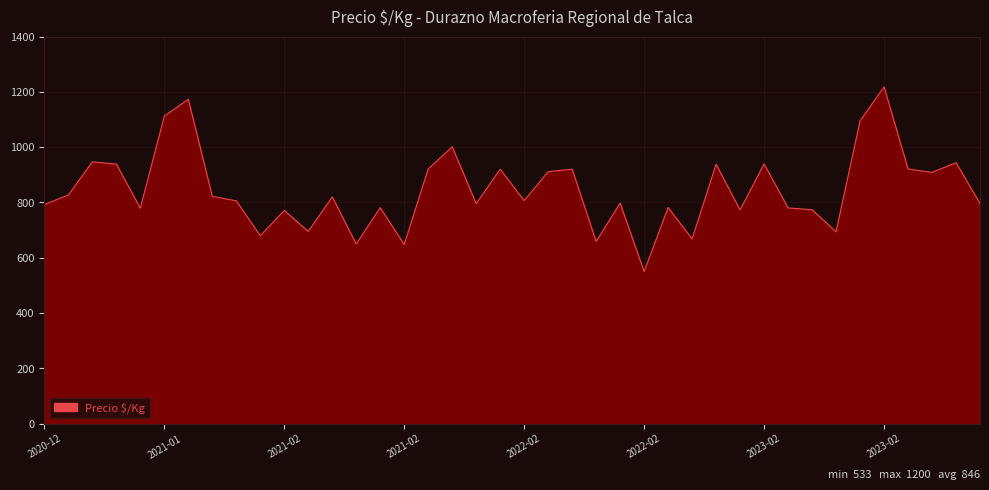

What is the difference between the maximum and minimum values?

668.4